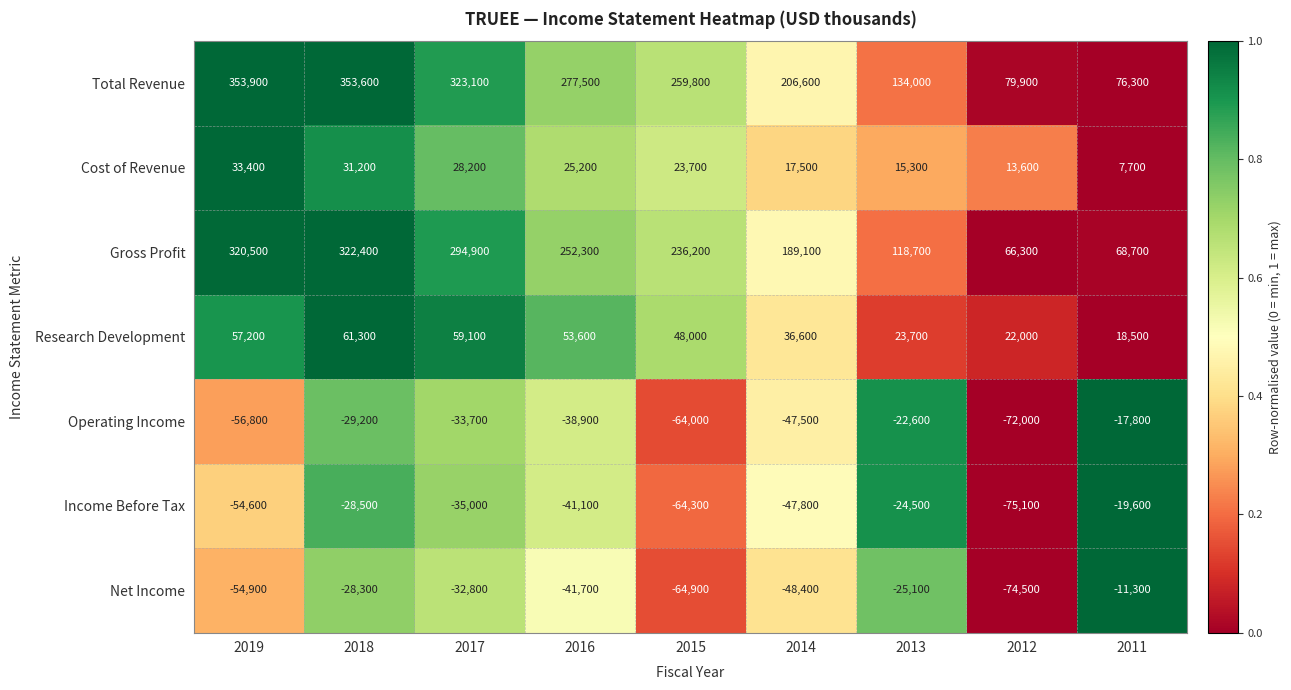

What is the greatest value displayed?

353900